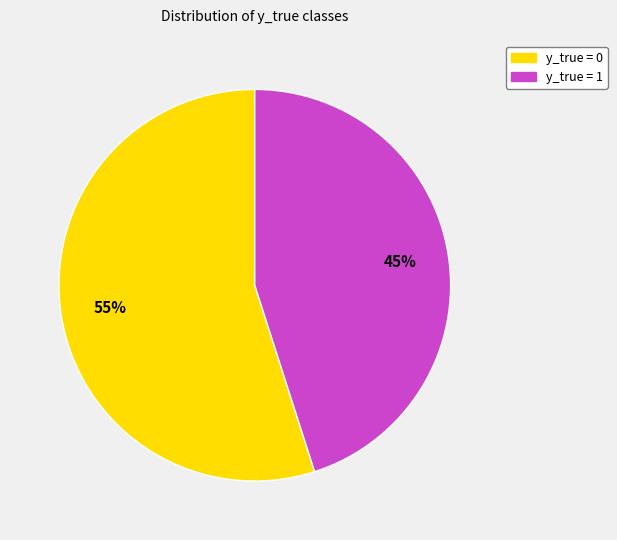

Which category accounts for the majority?

y_true = 0